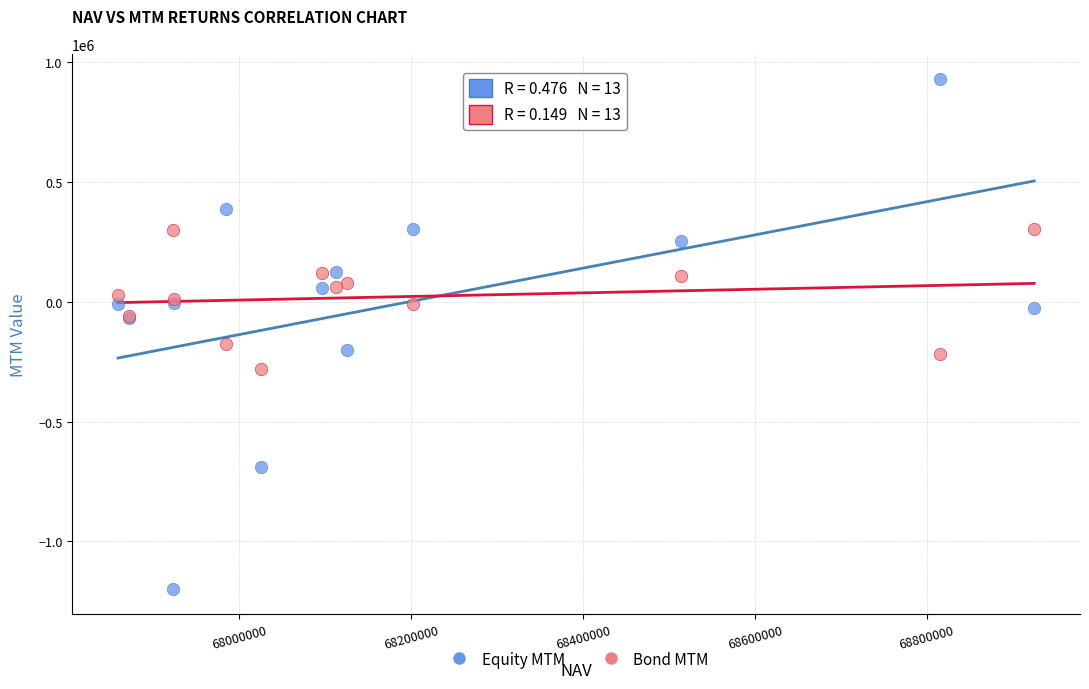

Which series has the widest spread of Y values?

Equity MTM